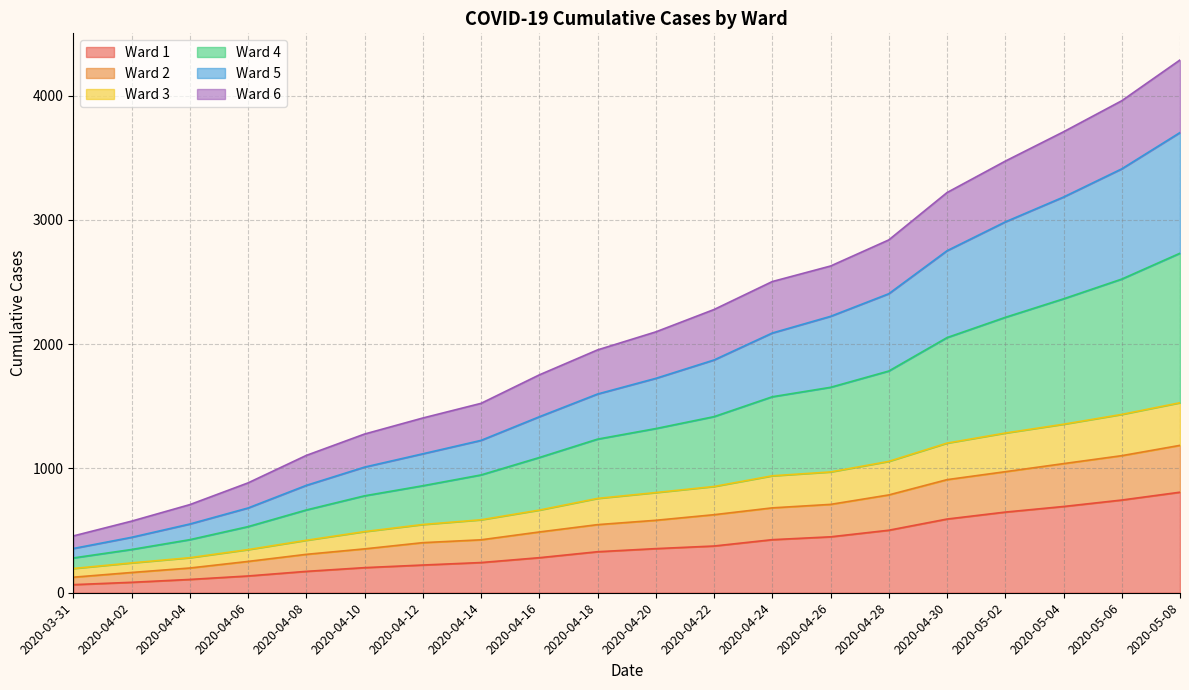

The value of Ward 1 at 2020-05-02 is 378. True or false?

False